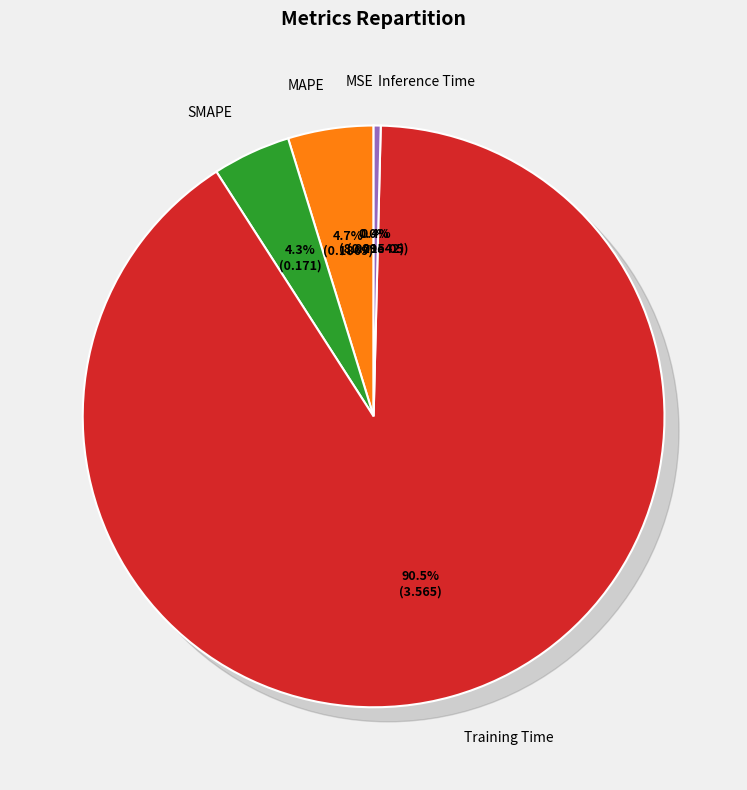

Does MSE account for over 50% of the chart?

No